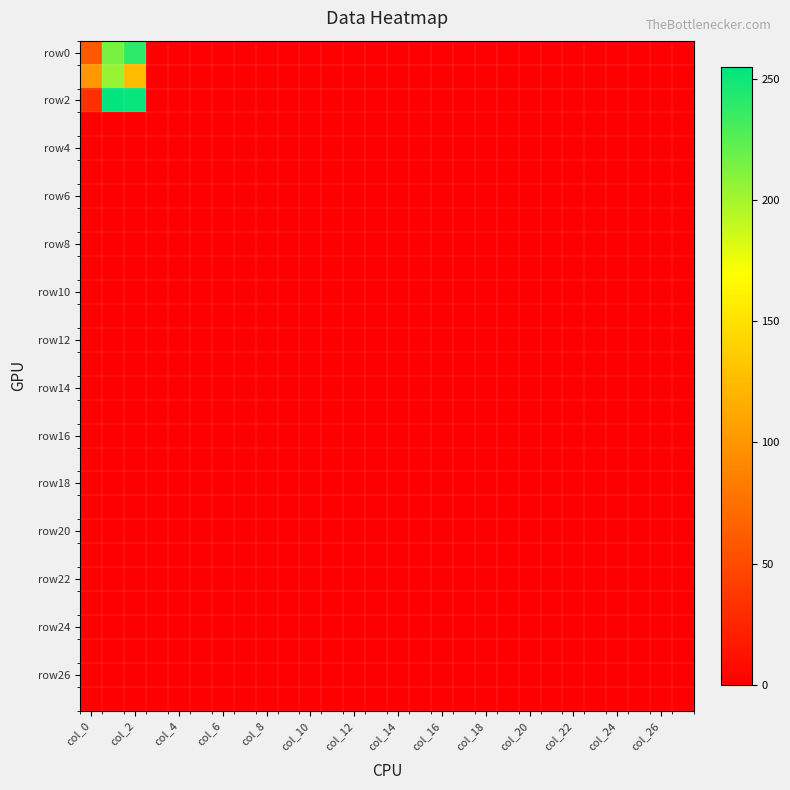

Which series has the largest total across all categories?

row2